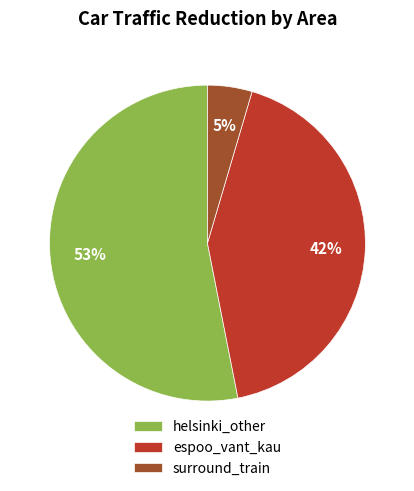

Between espoo_vant_kau and surround_train, which is larger?

espoo_vant_kau